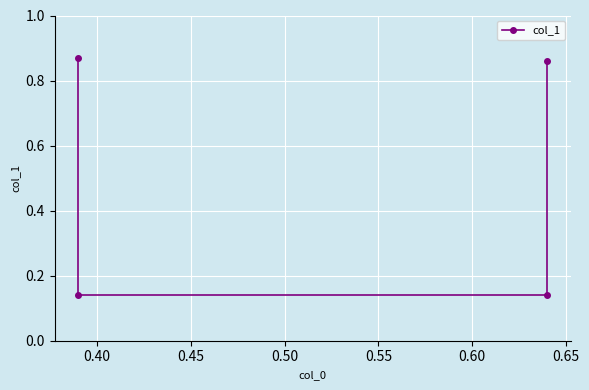

Is it true that the value at 0.45 is 0.1?

True